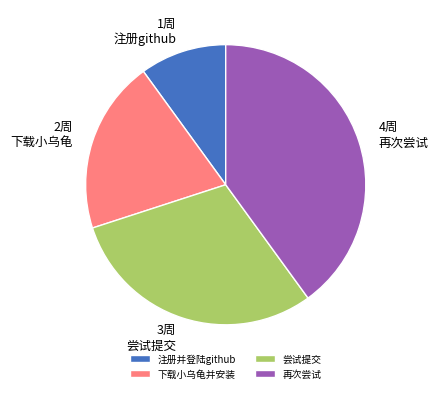

Does 尝试提交 account for over 50% of the chart?

No